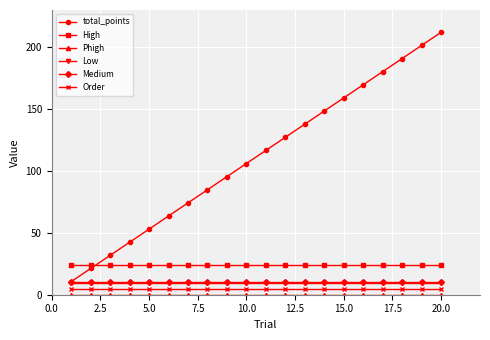

What is the maximum value shown in the chart?

212.0